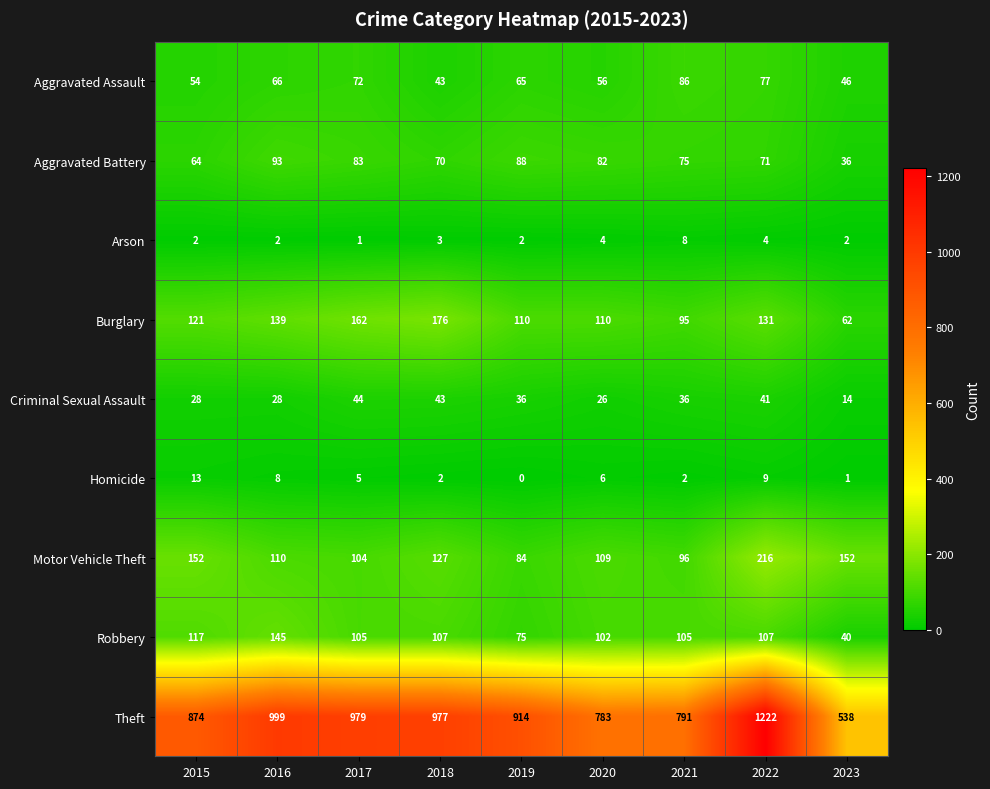

List the labels in order of Aggravated Assault value, largest first.

2021, 2022, 2017, 2016, 2019, 2020, 2015, 2023, 2018